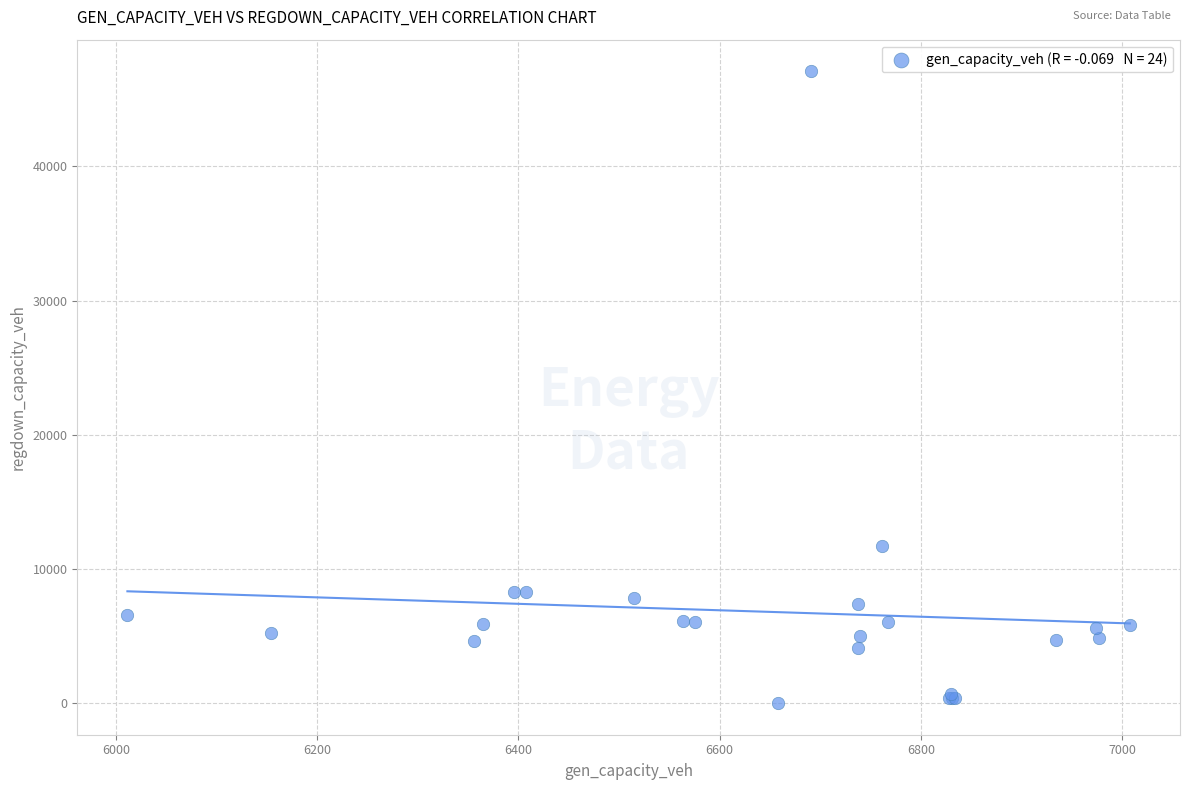

What Y value in the scatter plot is closest to 23540?

11696.3